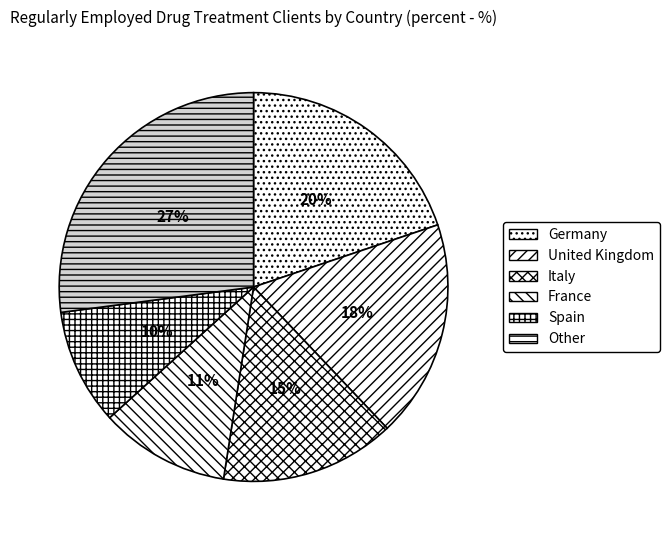

To the nearest percent, what is the average slice percentage?

17%